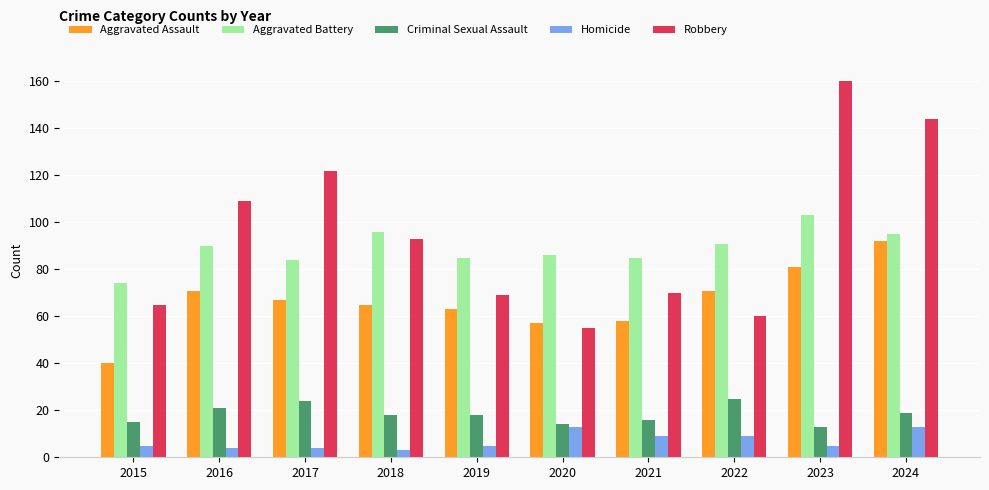

How many data points does each series have?

10